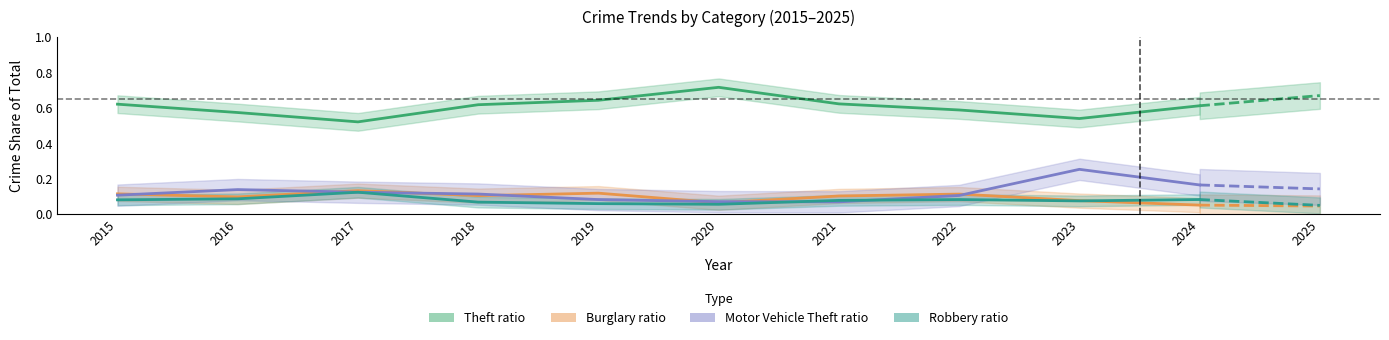

What is the total value across all series at 2023?

0.9